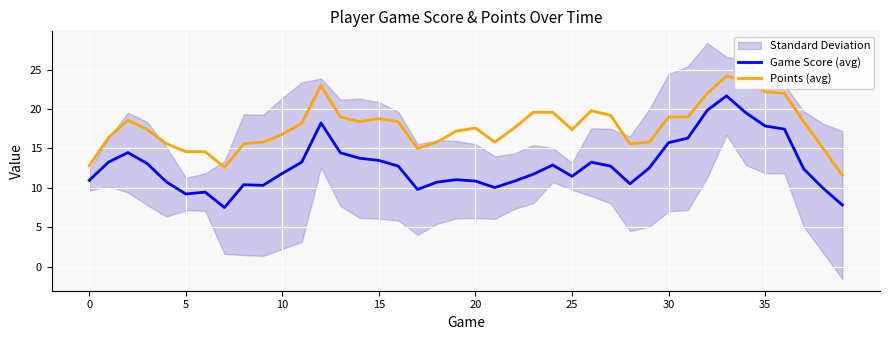

What is the label of the 26th point from the left?

25